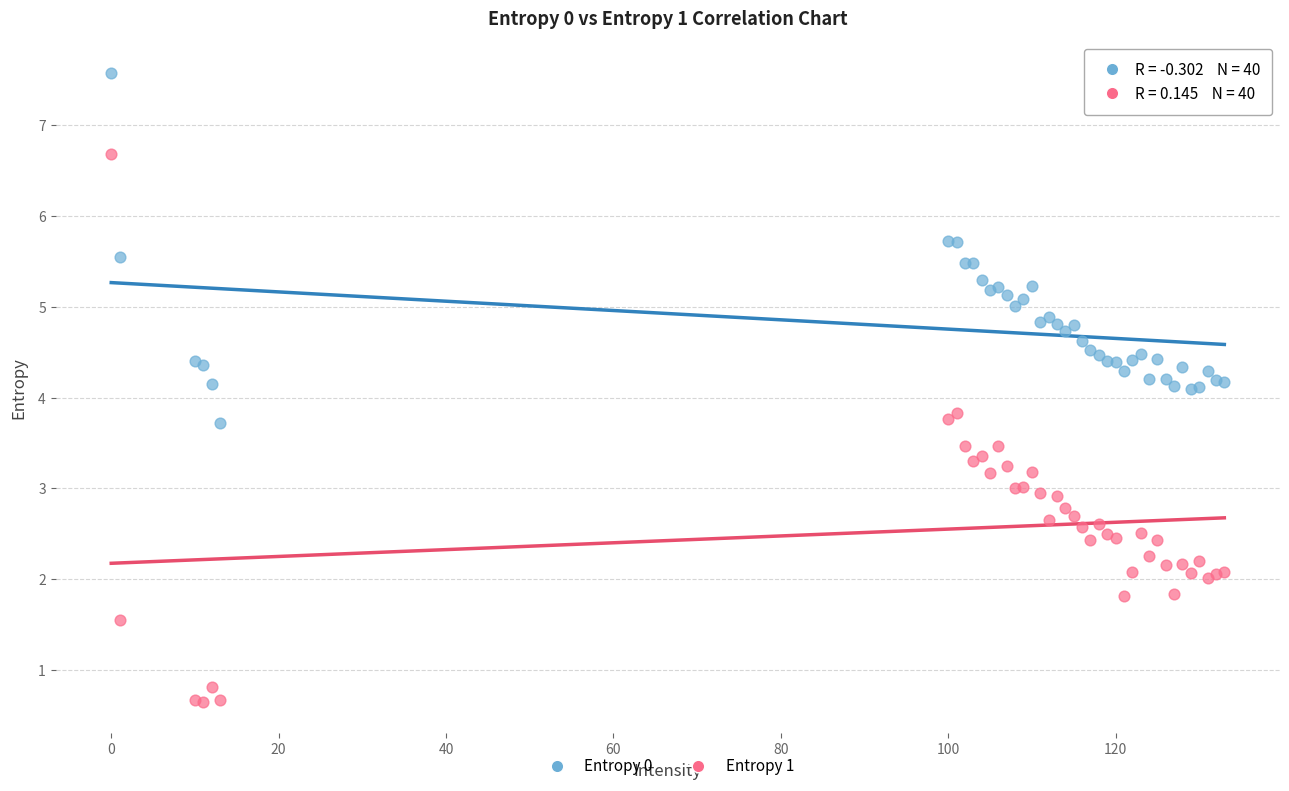

Which series contains the lowest Y value?

Entropy 1